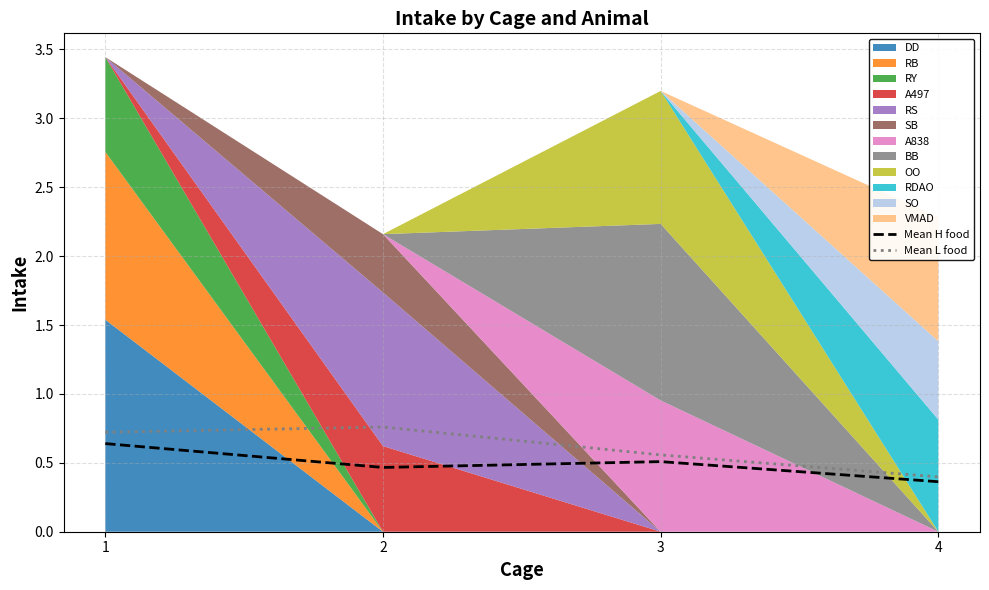

Which series has the largest range (max minus min)?

Mean L food